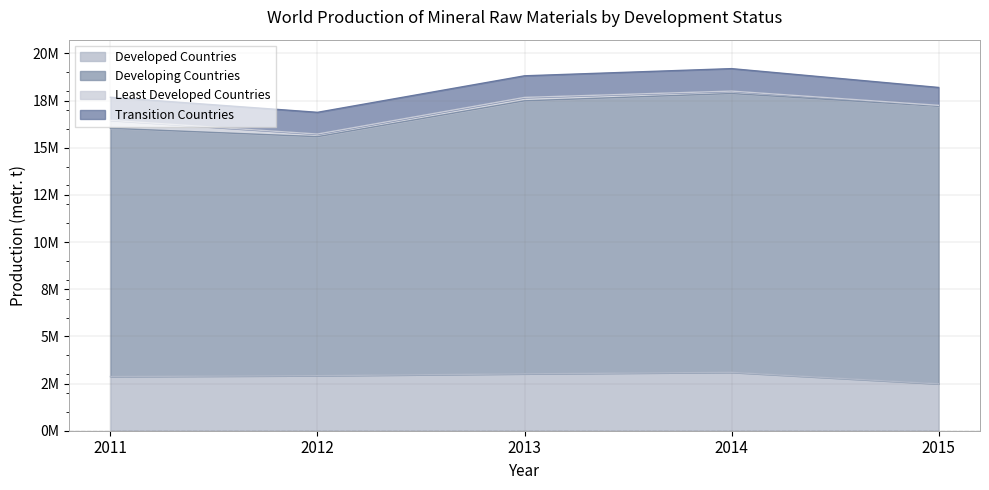

What is the minimum value shown in the chart?

48560